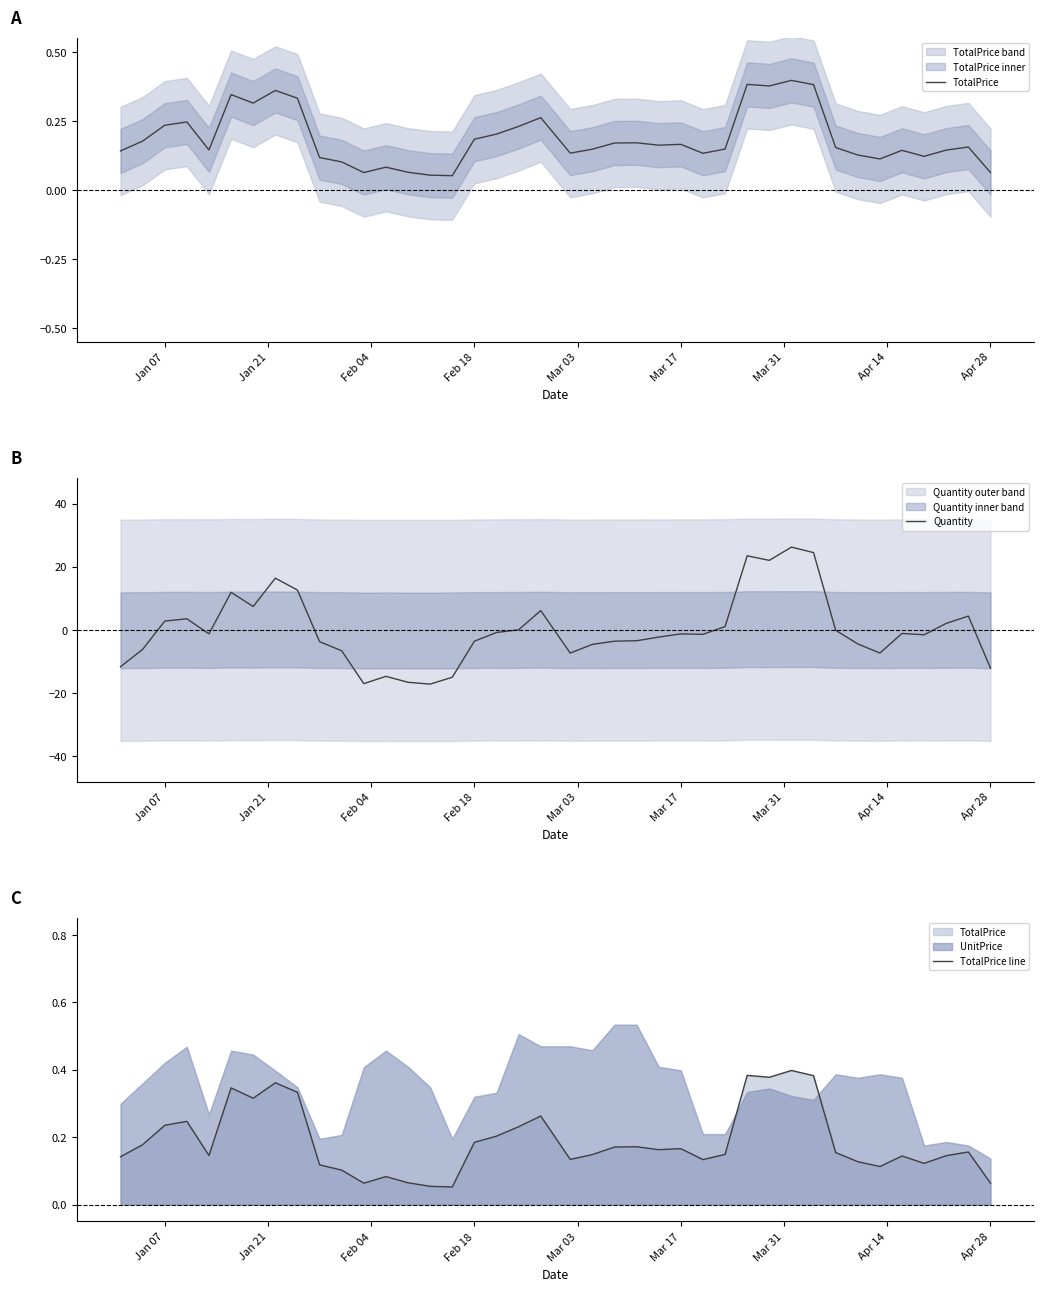

What is the lowest value of the Quantity series?

-17.1